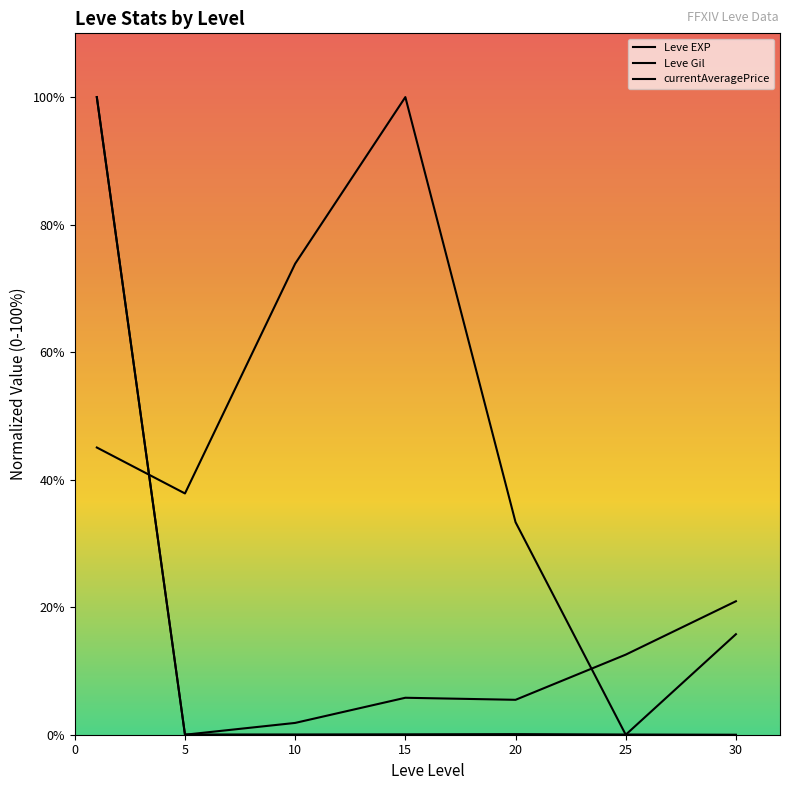

List the series in order of their overall mean, lowest first.

currentAveragePrice, Leve EXP, Leve Gil